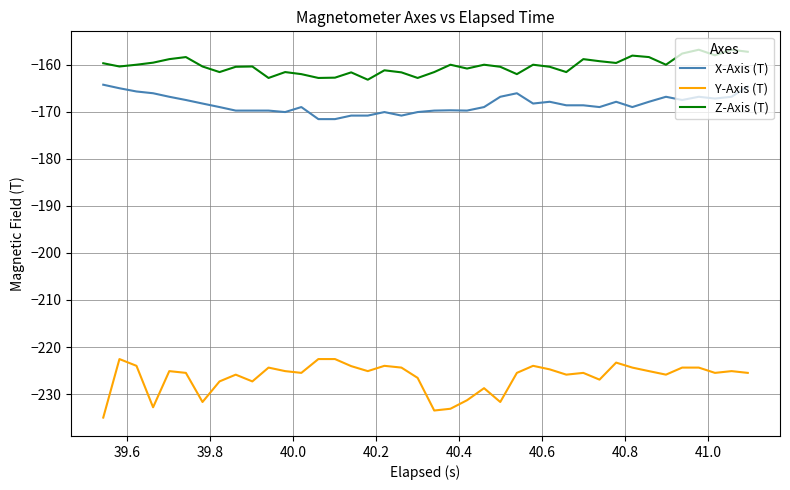

Which series has the largest range (max minus min)?

Y-Axis (T)